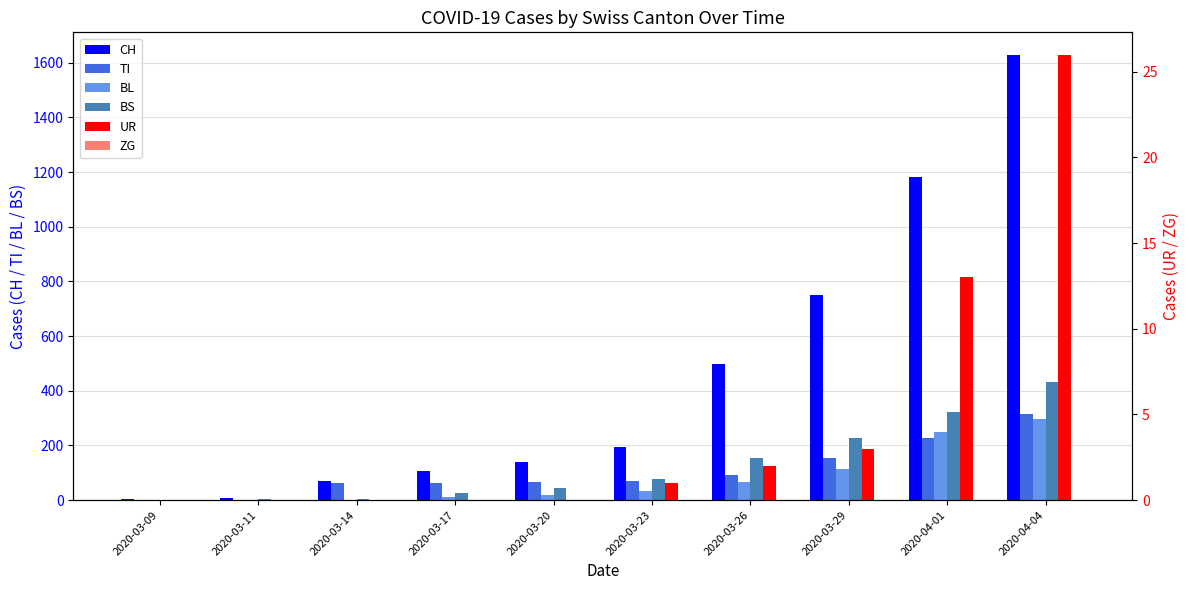

How many values in the BS series exceed 78?

4